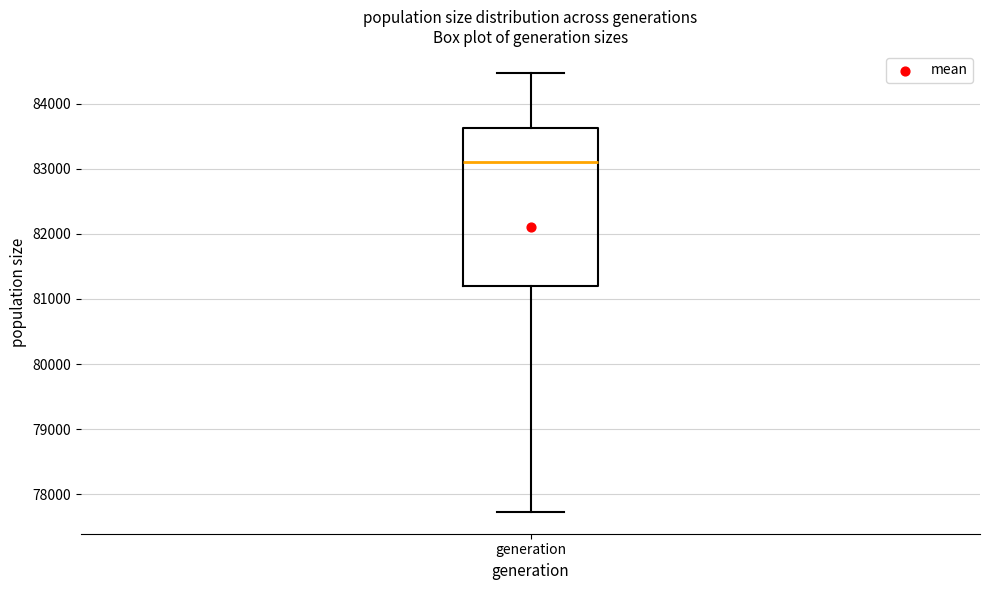

Transcribe this box plot: give where the median line is, the range the box spans, and where the two whiskers end, as read against the y-axis. The values are not printed on the chart, so give them approximately, as read against the axis.

median 83100, box 81200 to 83600, whiskers 77700 to 84500